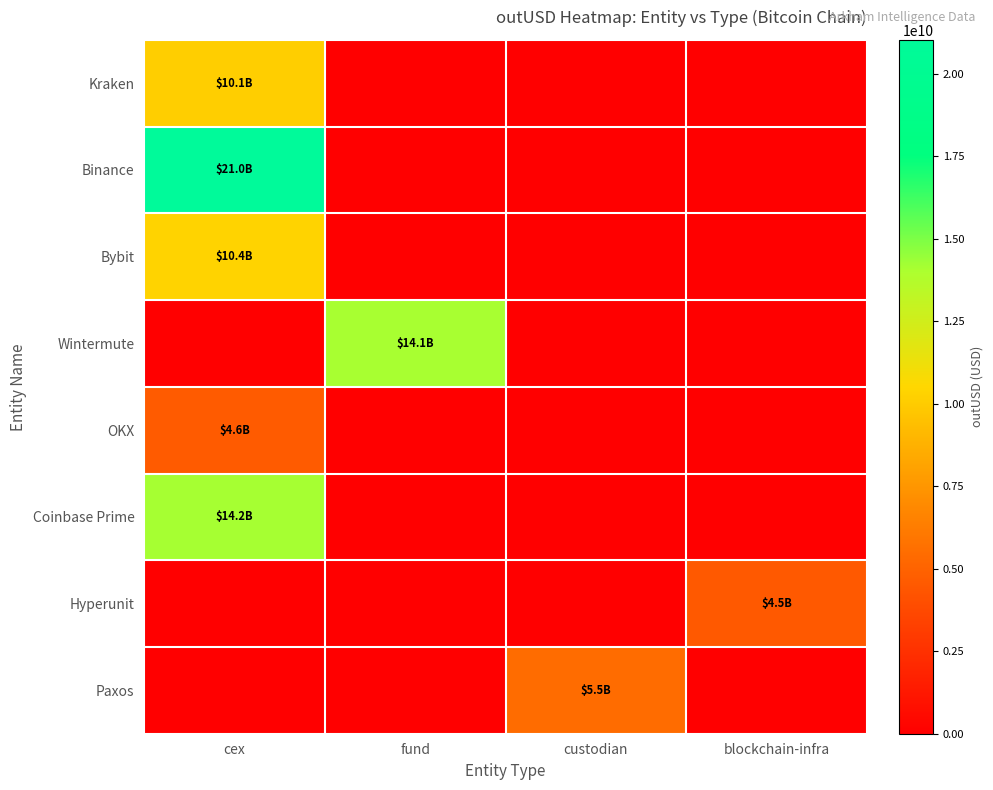

Count the number of data series in this chart.

8